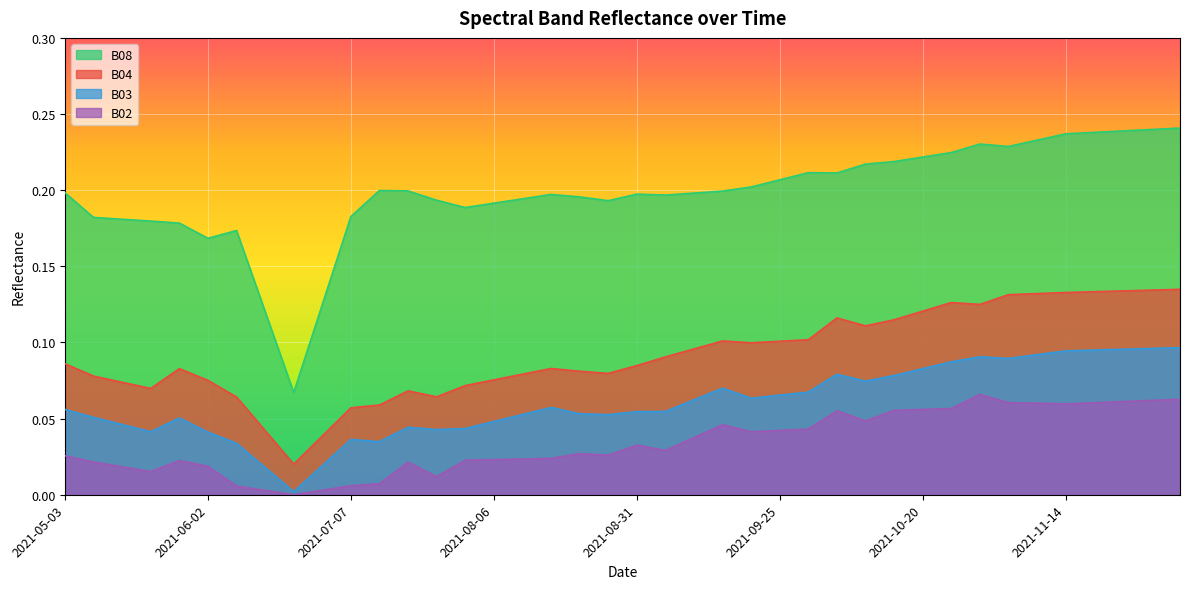

Reading left to right, what are all the values shown in this chart?

B04: 0.1	0.1	0.1	0.1	0.1	0.1	0.1	0.0	0.0	0.0	0.1	0.1	0.1	0.1	0.1	0.1	0.1	0.1	0.1	0.1	0.1	0.1	0.1	0.1	0.1	0.1	0.1	0.1	0.1	0.1	0.1	0.1	0.1	0.1	0.1	0.1	0.1	0.1	0.1	0.1
B08: 0.2	0.2	0.2	0.2	0.2	0.2	0.2	0.1	0.1	0.1	0.2	0.2	0.2	0.2	0.2	0.2	0.2	0.2	0.2	0.2	0.2	0.2	0.2	0.2	0.2	0.2	0.2	0.2	0.2	0.2	0.2	0.2	0.2	0.2	0.2	0.2	0.2	0.2	0.2	0.2
B03: 0.1	0.1	0.0	0.0	0.1	0.0	0.0	0.0	0.0	0.0	0.0	0.0	0.0	0.0	0.0	0.0	0.1	0.1	0.1	0.1	0.1	0.1	0.1	0.1	0.1	0.1	0.1	0.1	0.1	0.1	0.1	0.1	0.1	0.1	0.1	0.1	0.1	0.1	0.1	0.1
B02: 0.0	0.0	0.0	0.0	0.0	0.0	0.0	0.0	0.0	0.0	0.0	0.0	0.0	0.0	0.0	0.0	0.0	0.0	0.0	0.0	0.0	0.0	0.0	0.0	0.0	0.0	0.0	0.1	0.0	0.1	0.1	0.1	0.1	0.1	0.1	0.1	0.1	0.1	0.1	0.1